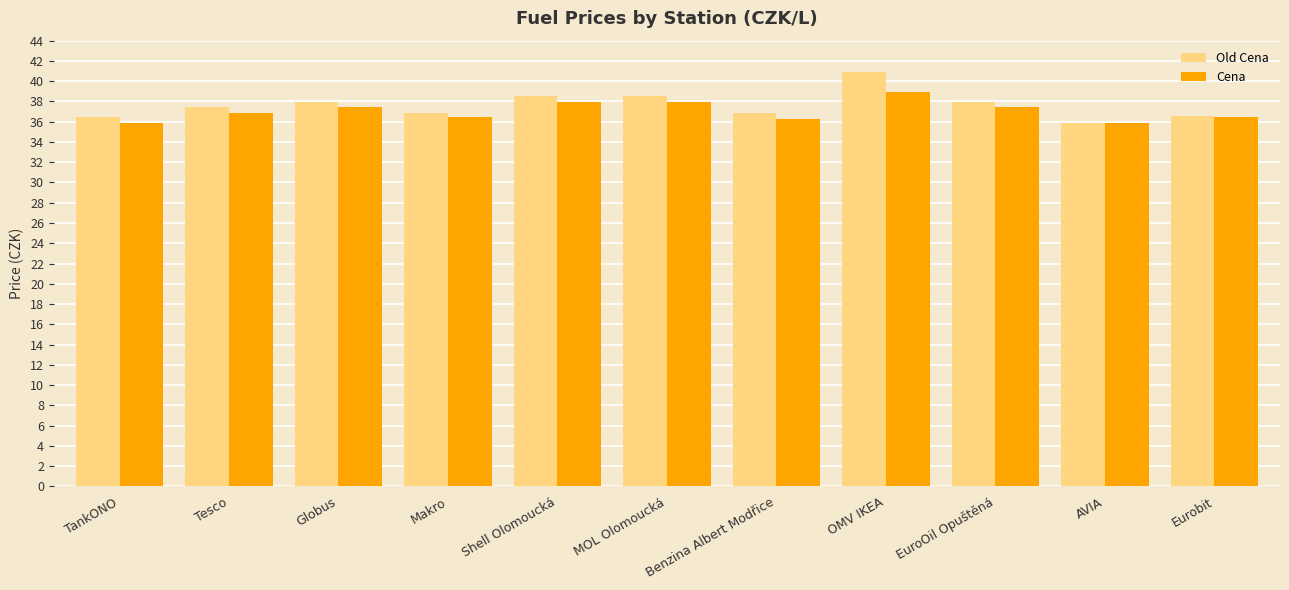

Is it true that Cena equals 67.3 at Globus?

False